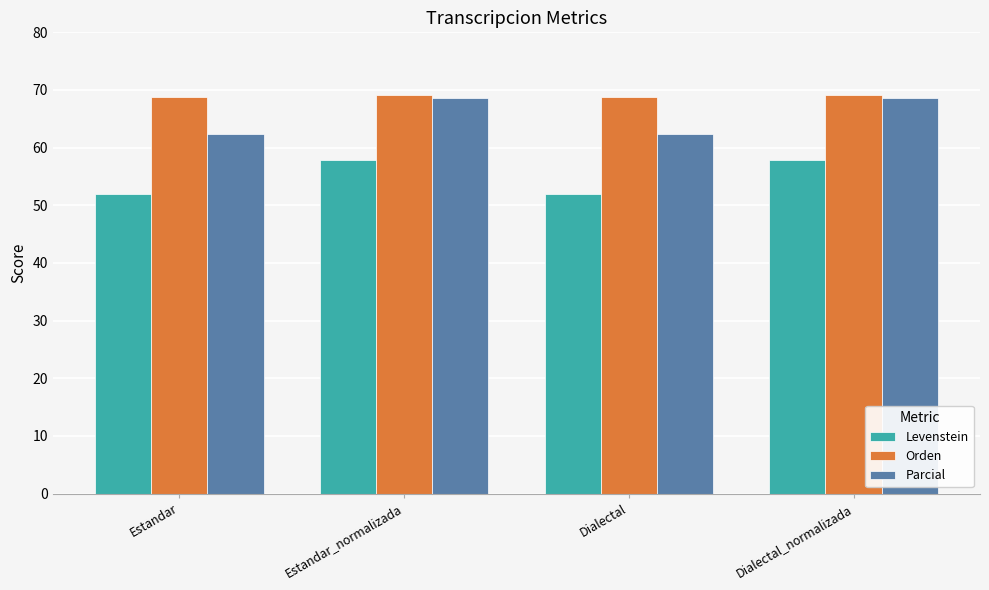

What is the approximate value of Orden at Dialectal?

68.9